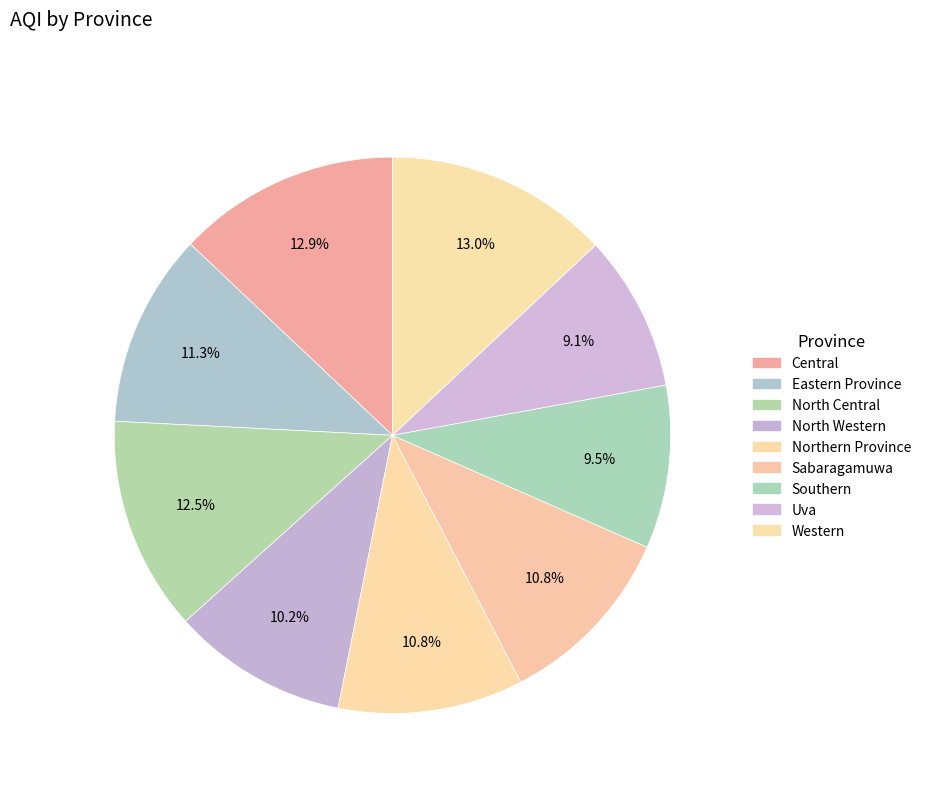

How many segments does this pie chart have?

9